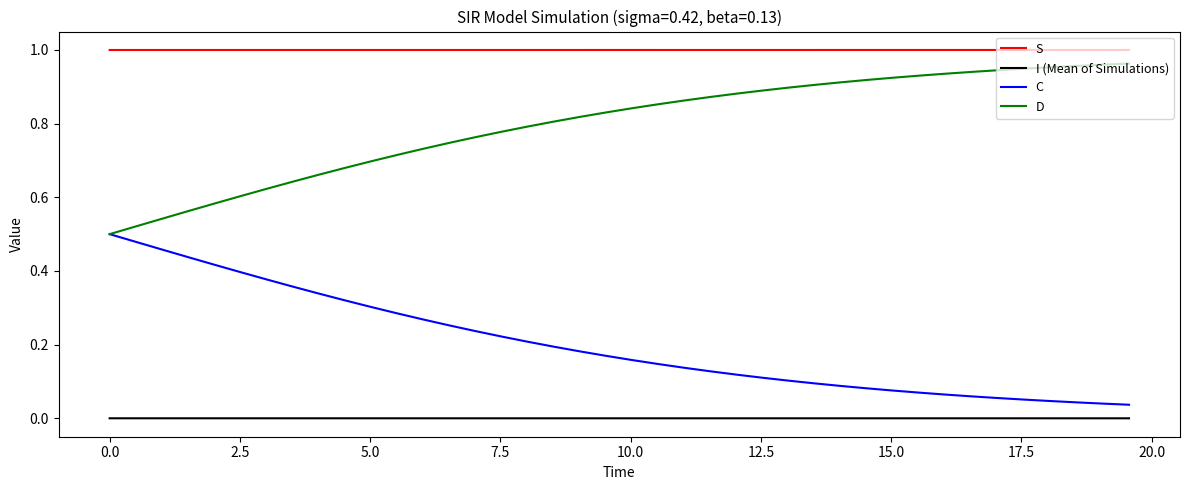

True or false: C and I (Mean of Simulations) cross at least once.

False